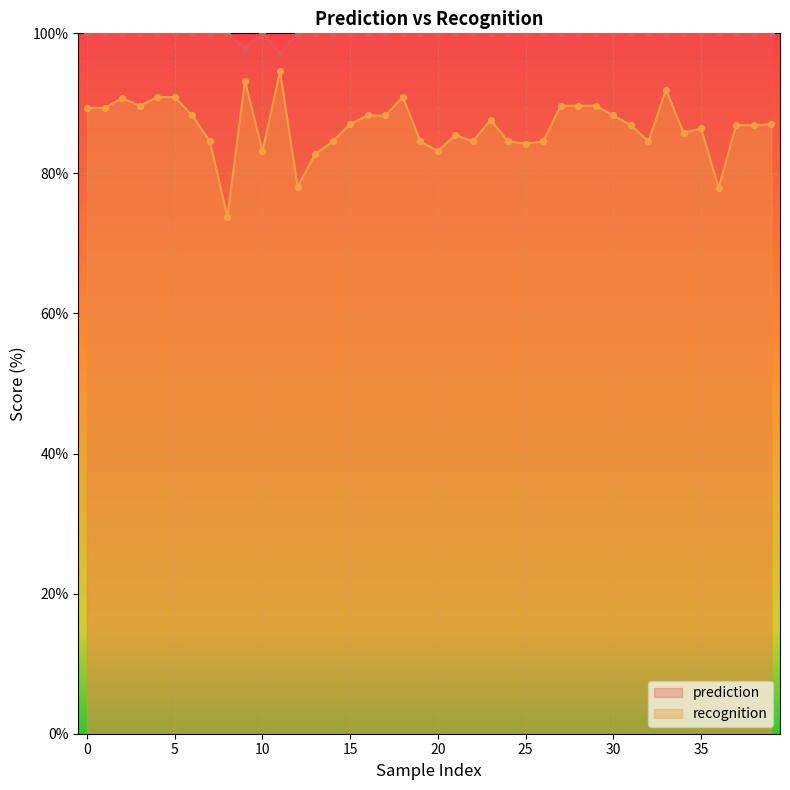

At how many categories does at least one series exceed 81?

40